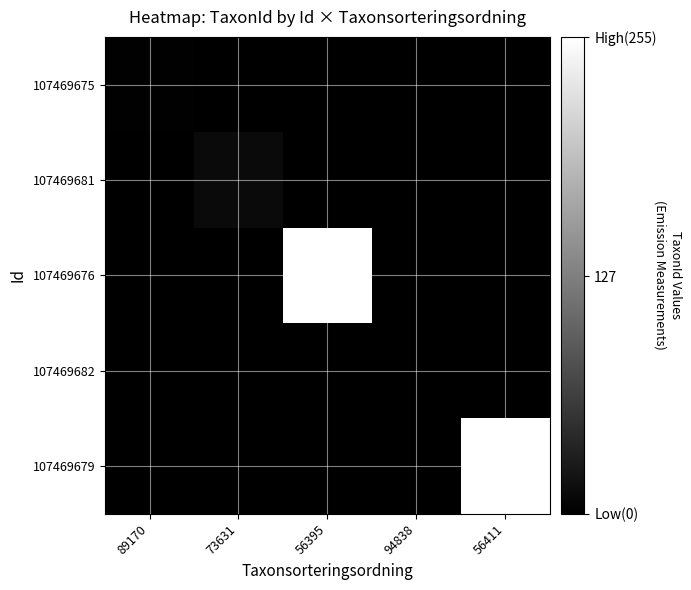

Which category has the lowest value across all series?

73631